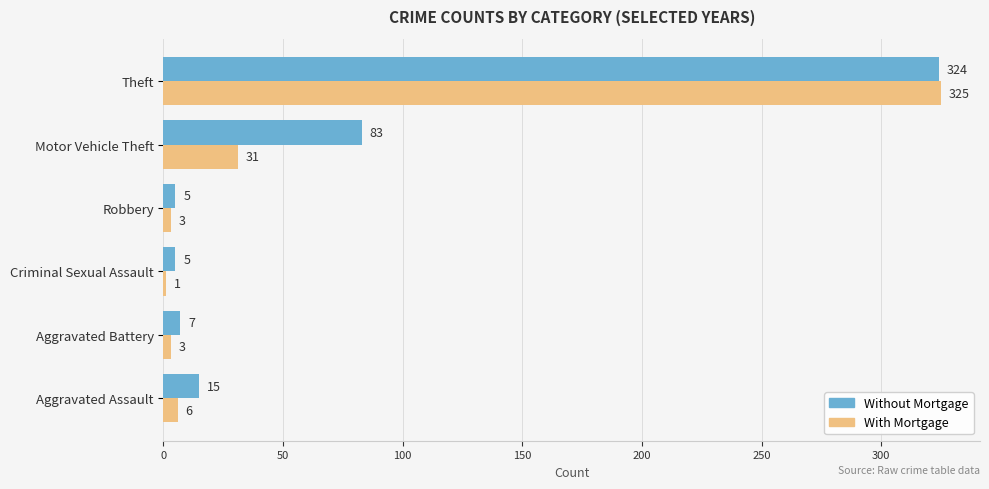

Between Robbery and Motor Vehicle Theft, which series saw the biggest shift?

Without Mortgage